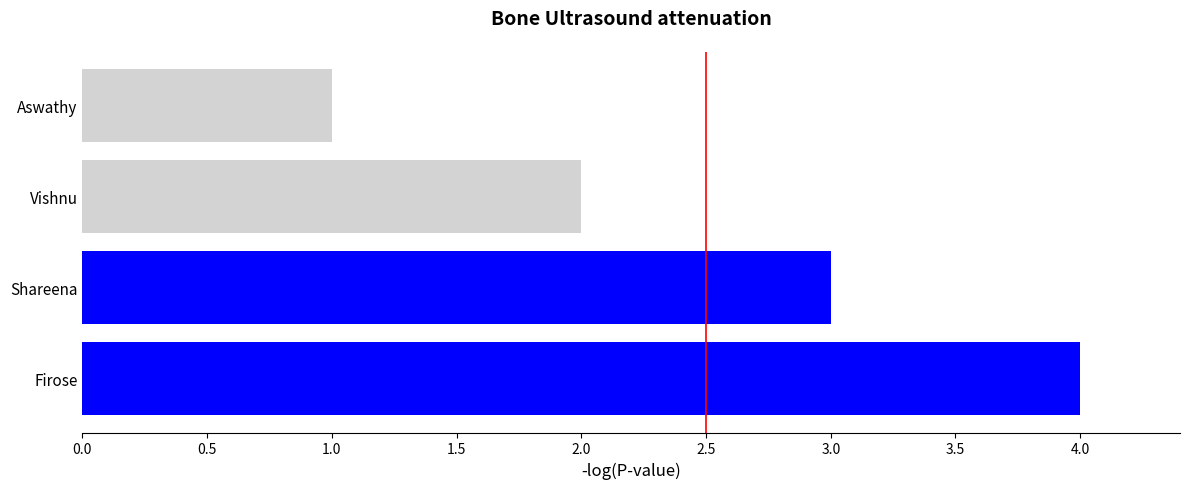

True or false: the data shows 7 at Firose.

False